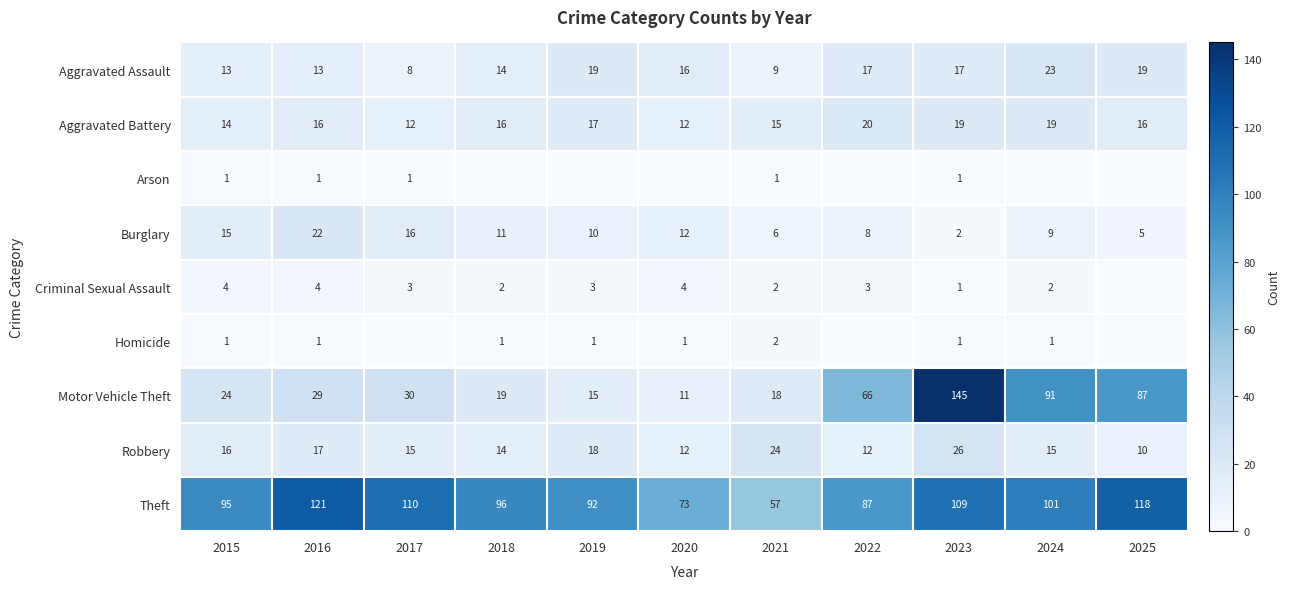

What is the lowest value of the Burglary series?

2